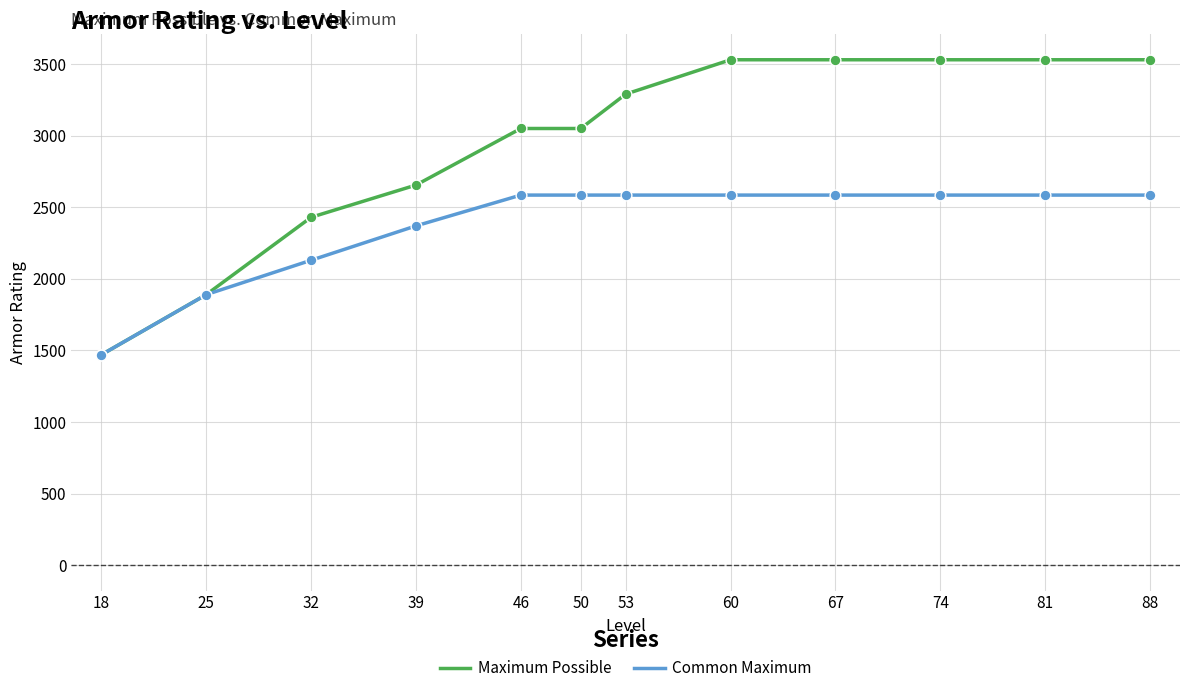

At how many categories does at least one series exceed 2709?

8